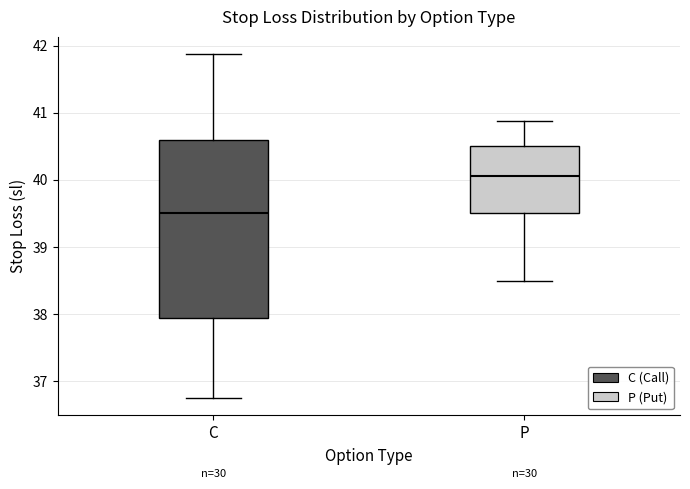

Reading left to right, transcribe this box plot: for each box, give where its median line is, the range the box spans, and where its two whiskers end, as read against the y-axis. The values are not printed on the chart, so give them approximately, as read against the axis.

C: median 39.5, box 37.9 to 40.6, whiskers 36.8 to 41.9
P: median 40.1, box 39.5 to 40.5, whiskers 38.5 to 40.9